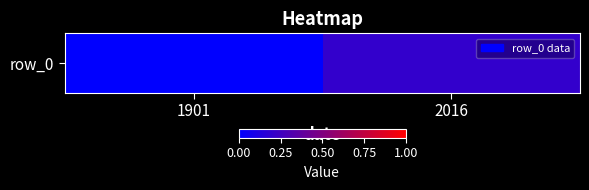

What is the difference between the values at 2016 and 1901?

0.2